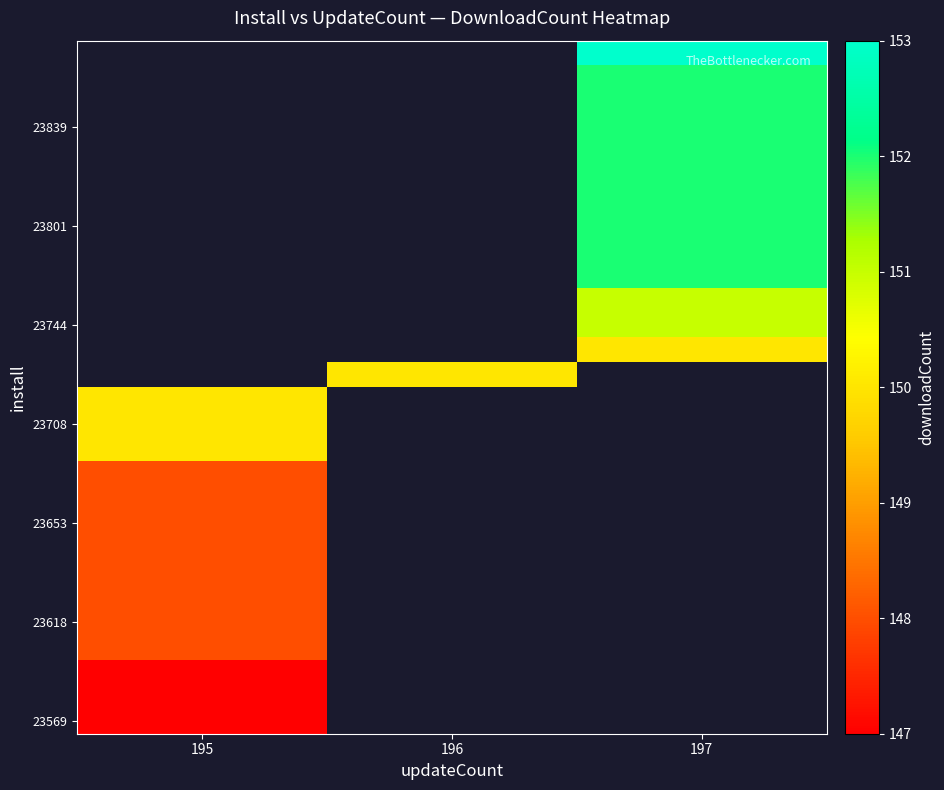

At how many categories does at least one series exceed 148?

3